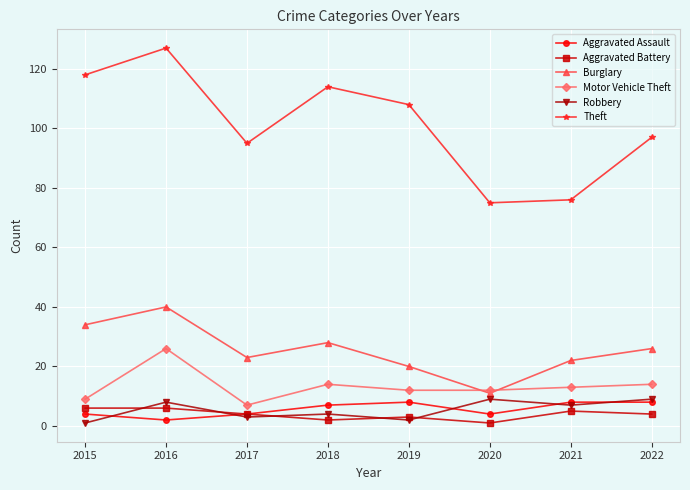

Is it true that Burglary equals 40 at 2016?

True